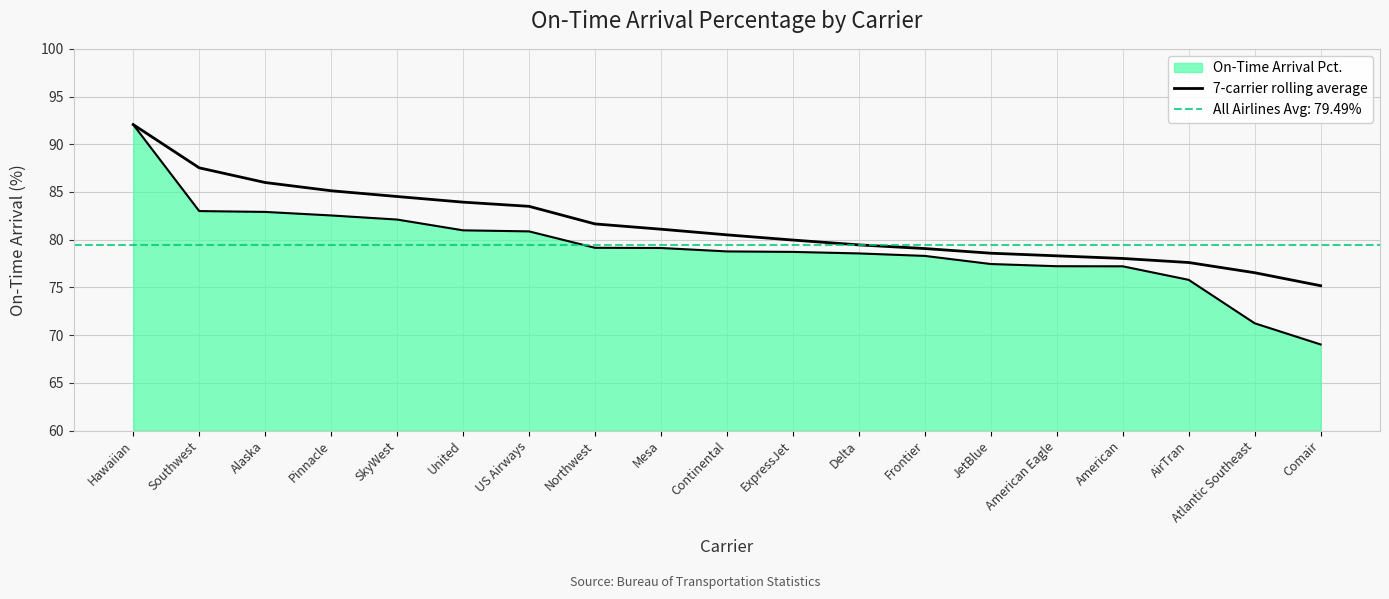

True or false: the data shows 27.4 at Frontier.

False